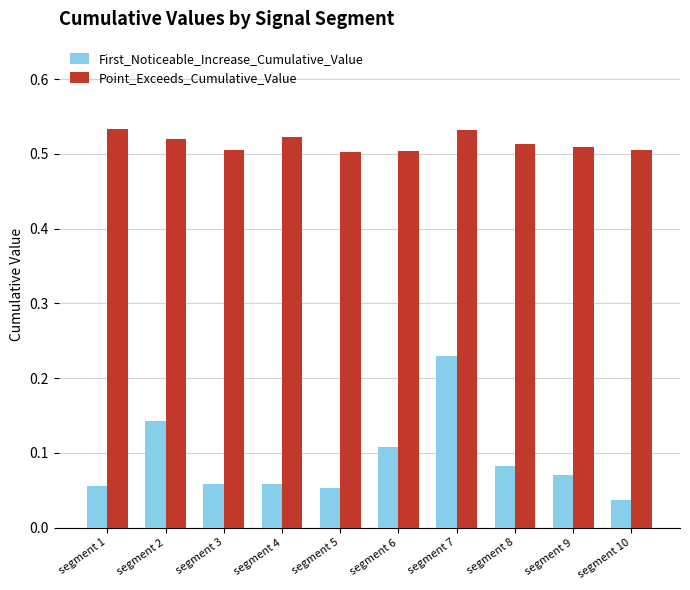

What is the sum of the Point_Exceeds_Cumulative_Value values at segment 3 and segment 4?

1.0